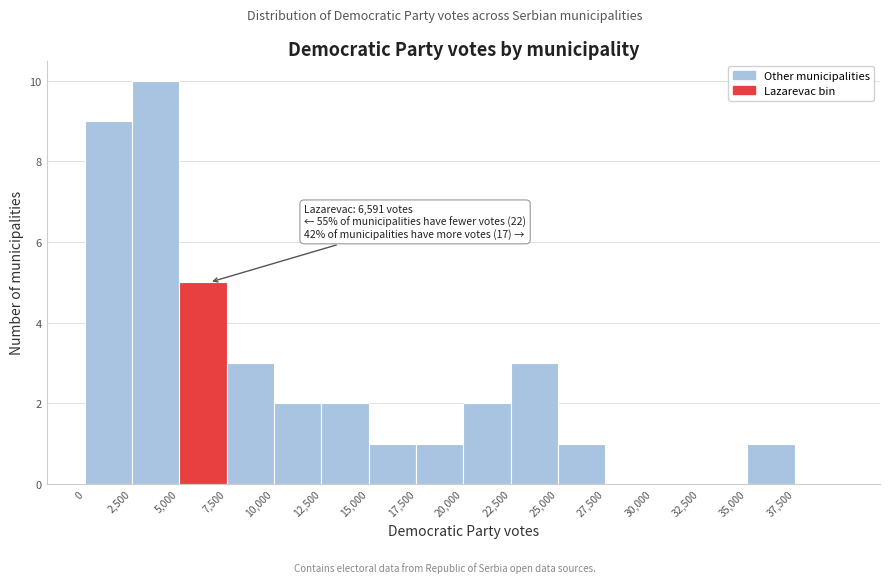

Which range on the x-axis has the tallest bar?

2500 to 5000